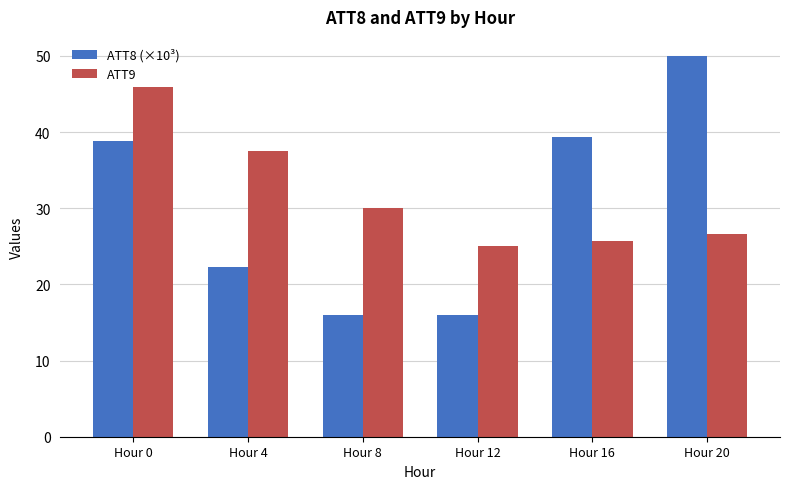

Is it true that ATT8 (×10³) equals 23.7 at Hour 12?

False